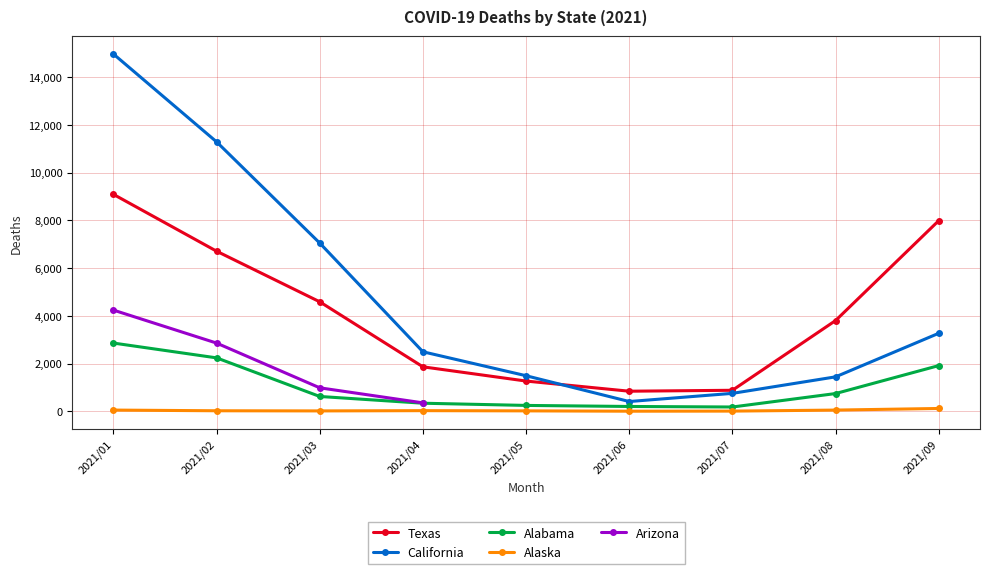

What is the spread (max minus min) of values at 2021/09?

7864.0